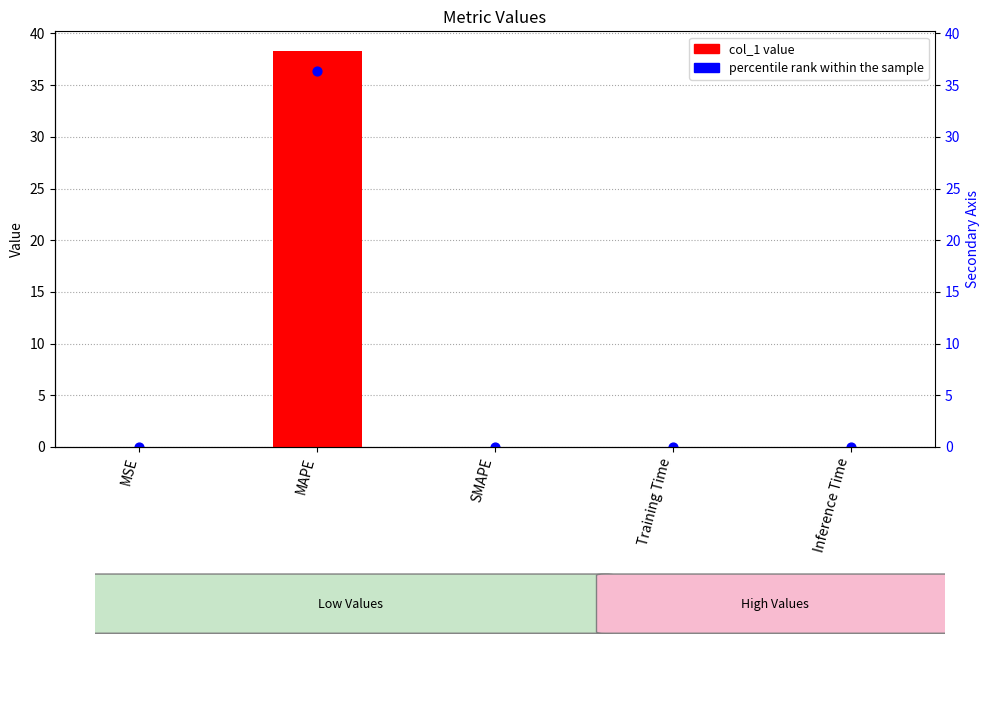

Which series reaches the minimum Y coordinate?

col_1